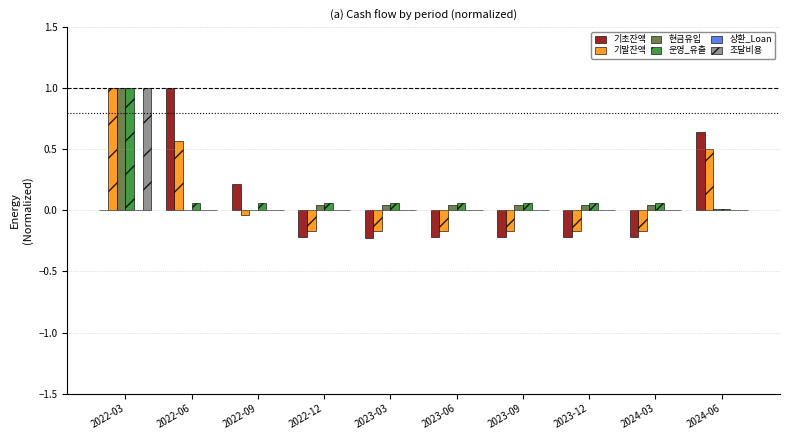

What is the total value across all series at 2022-03?

4.0